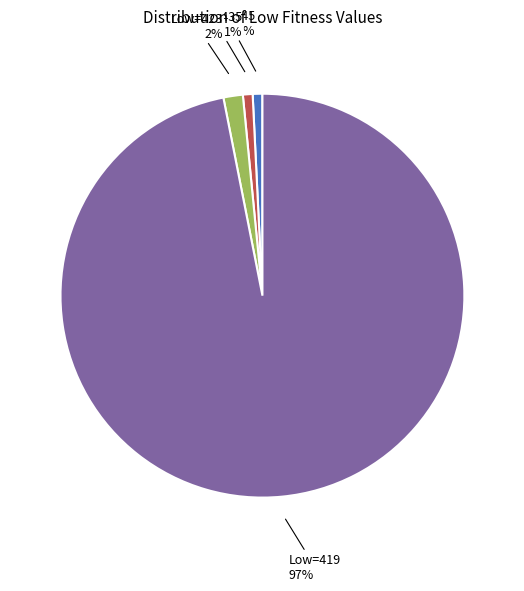

Does any single category account for the majority?

Yes